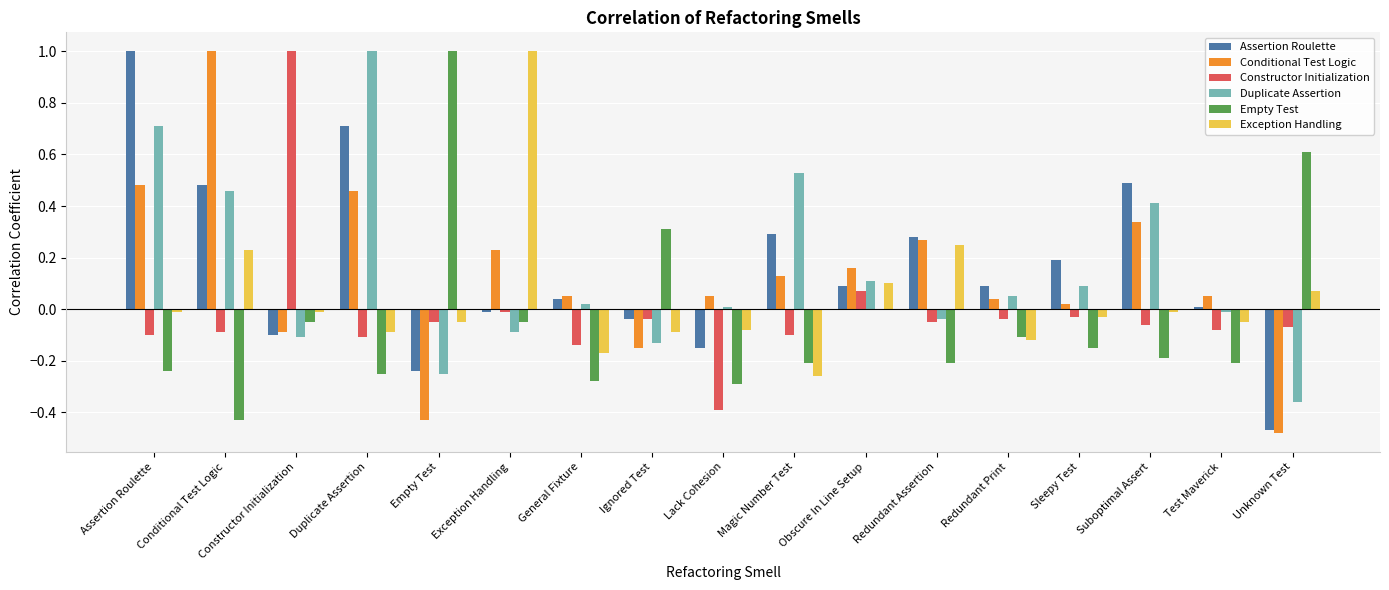

Is the value of Constructor Initialization at Redundant Print greater than the value of Conditional Test Logic at Magic Number Test?

No